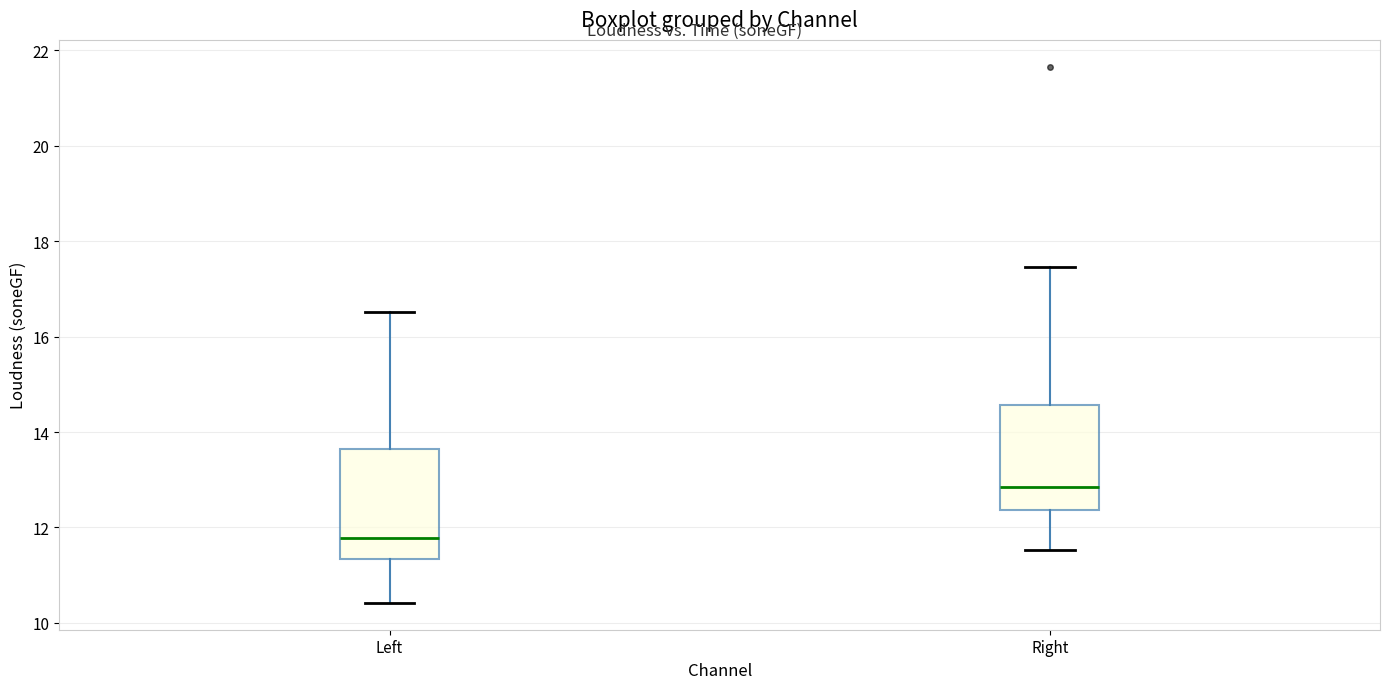

Reading left to right, transcribe this box plot: for each box, give where its median line is, the range the box spans, and where its two whiskers end, as read against the y-axis. The values are not printed on the chart, so give them approximately, as read against the axis.

Left: median 11.8, box 11.4 to 13.6, whiskers 10.4 to 16.6
Right: median 12.8, box 12.4 to 14.6, whiskers 11.6 to 17.4